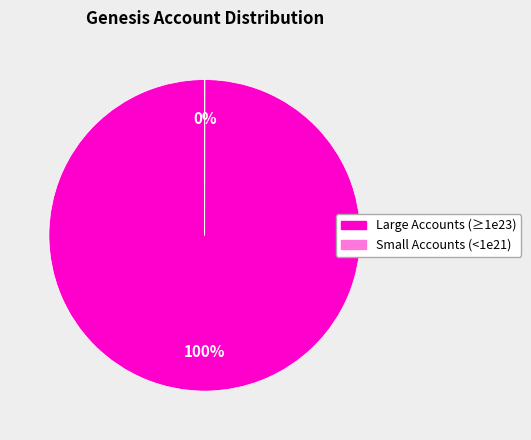

To the nearest percent, what is the difference between the largest and smallest slice percentages?

100%